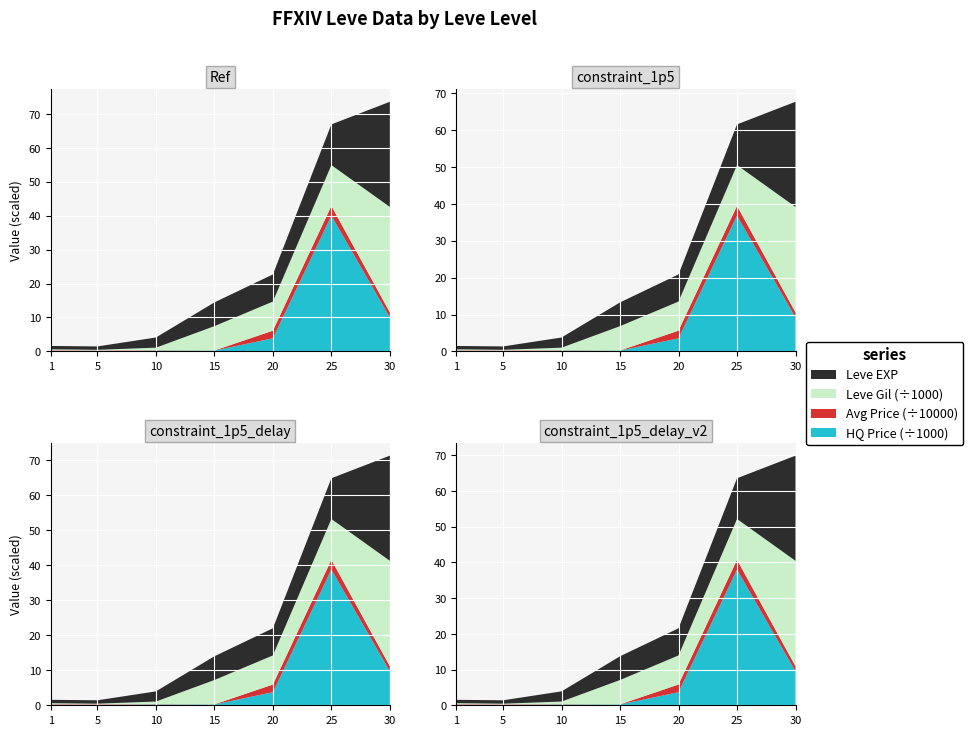

Reading left to right, what are all the values shown in this chart?

Leve EXP: 1	1	3	7	8	12	31
Leve Gil: 330	220	780	7170	8570	12000	31070
currentAveragePrice: 1820	1893	854	222	22591	29000	14999
LevePriceHQ: 100	58	235	250	3861	40000	9999